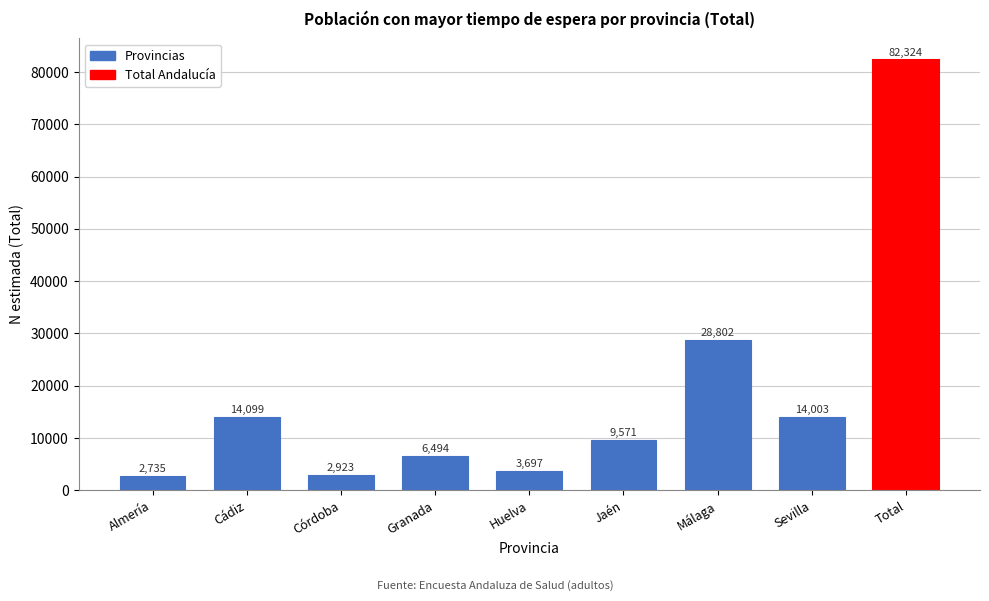

Reading left to right, list all the values displayed in this chart.

2735	14099	2923	6494	3697	9571	28802	14003	82324